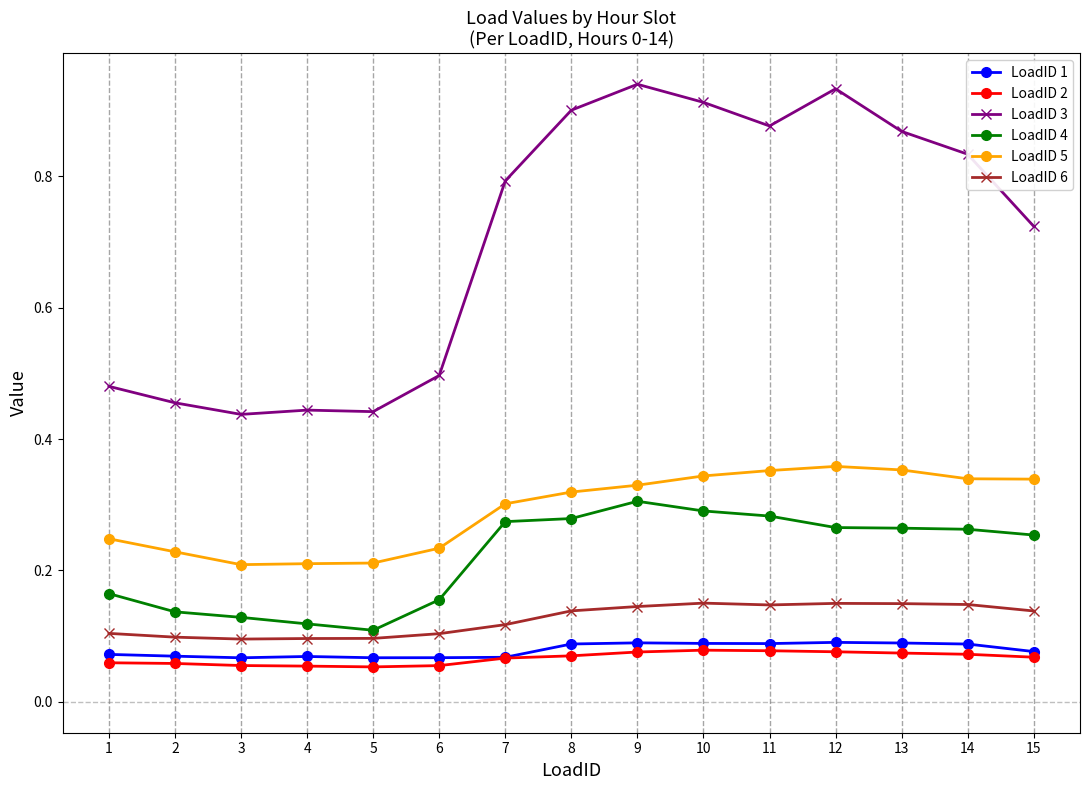

At how many categories does at least one series exceed 0?

15